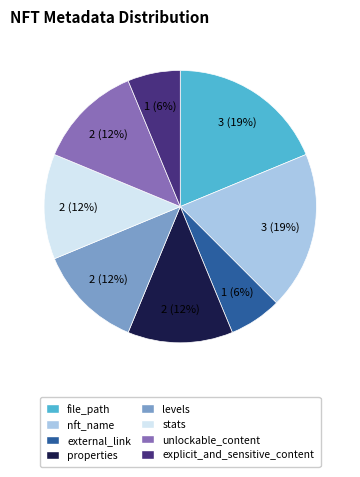

How many slices are in this pie chart?

8